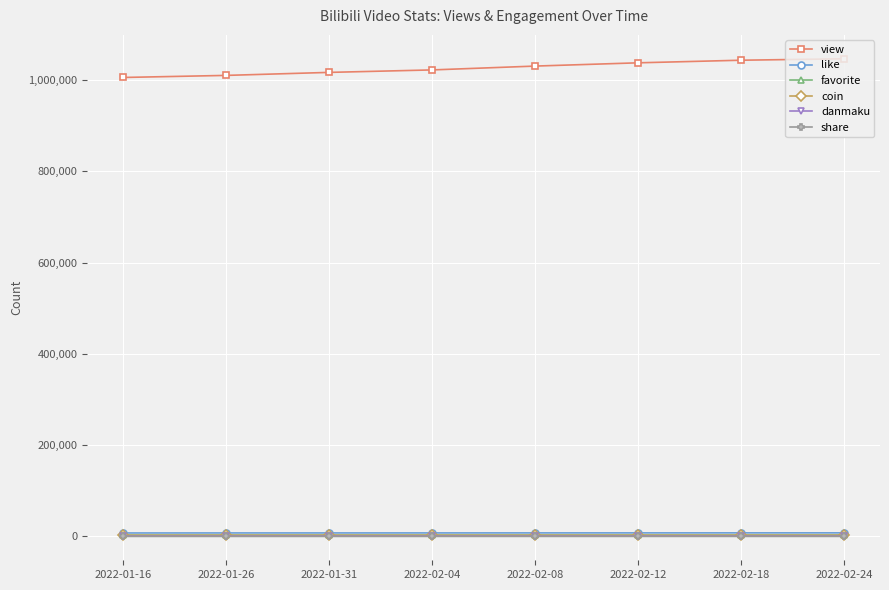

What is the maximum value shown in the chart?

1046744